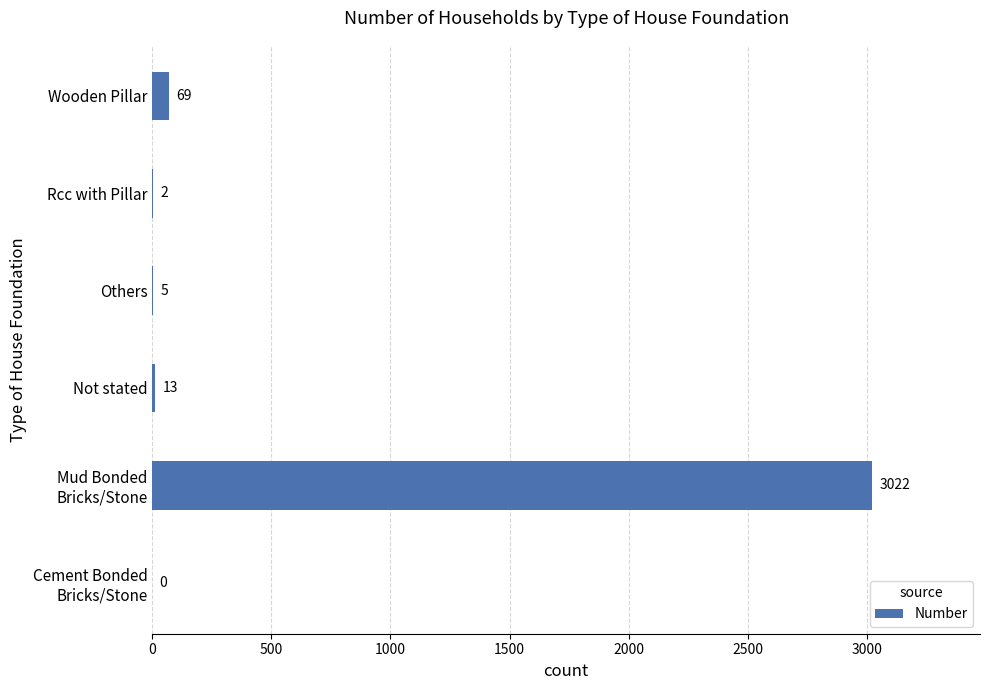

What is the ratio of the value at Rcc with Pillar to the value at Others?

0.4